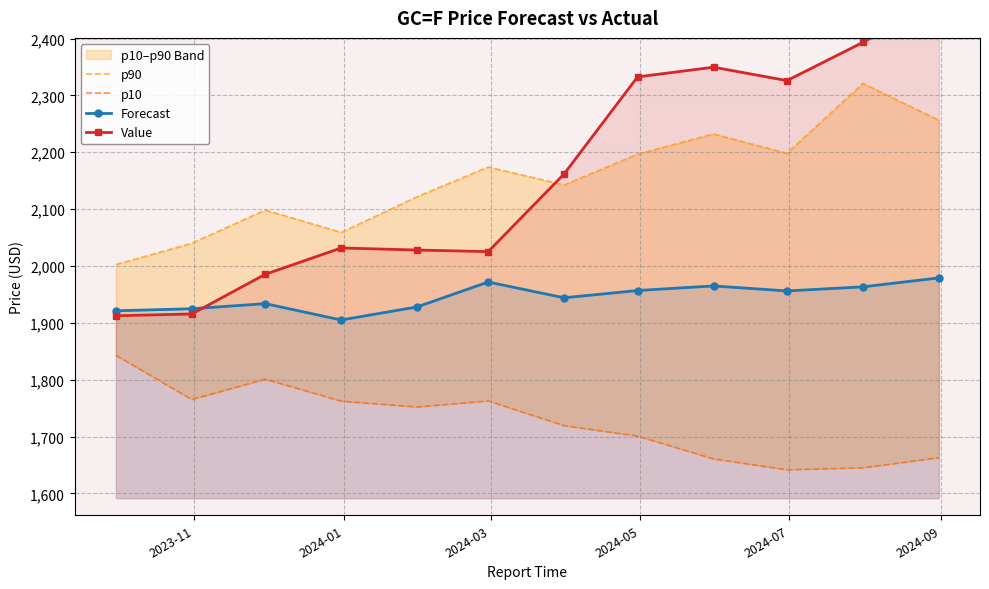

What is the average value of the p90 series?

2153.5